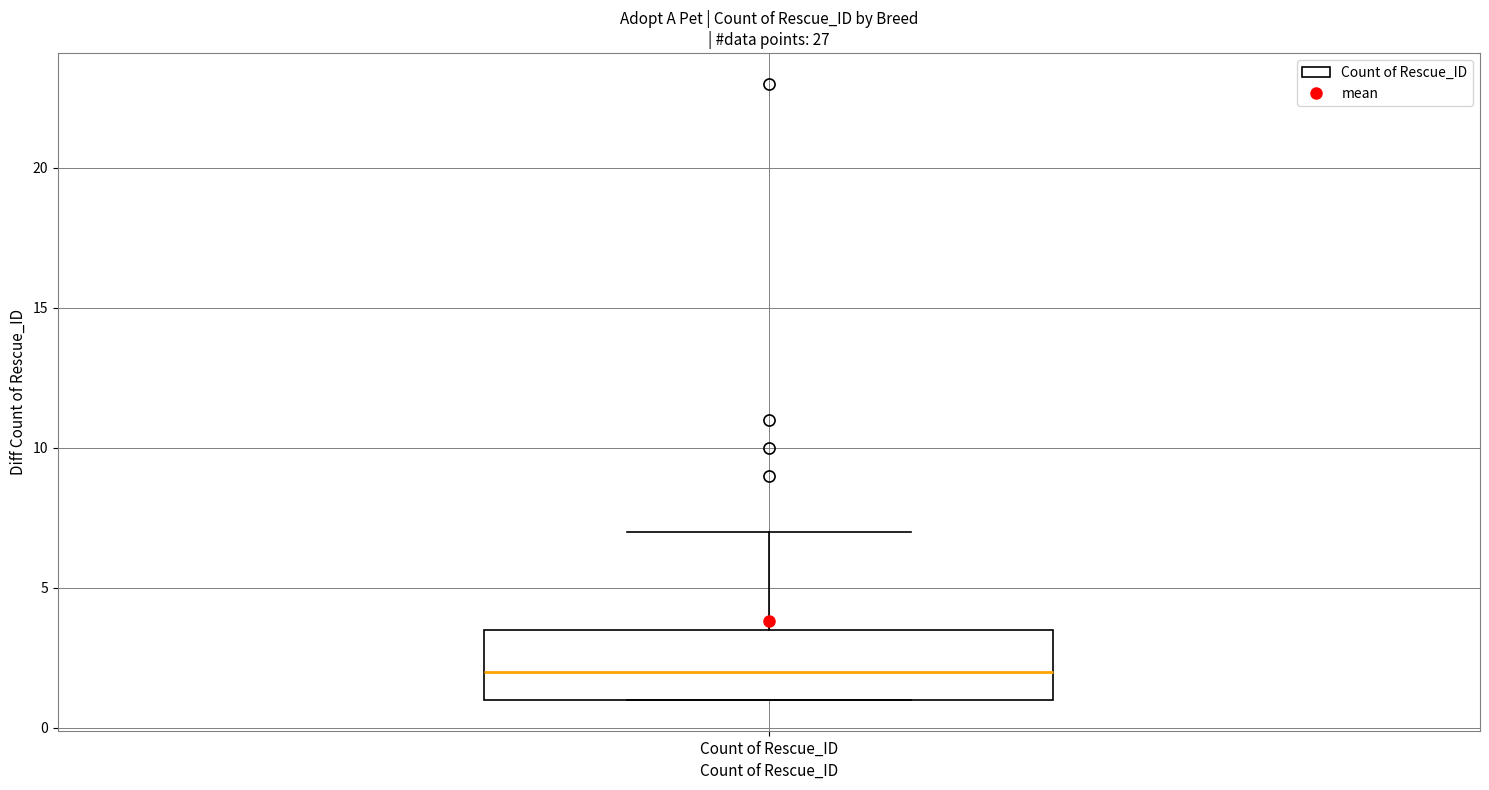

Read this box plot against the y-axis: the position of the median line, the range covered by the box, and the ends of both whiskers. The values are not printed on the chart, so give them approximately, as read against the axis.

median 2.0, box 1.0 to 3.5, whiskers 1.0 to 7.0